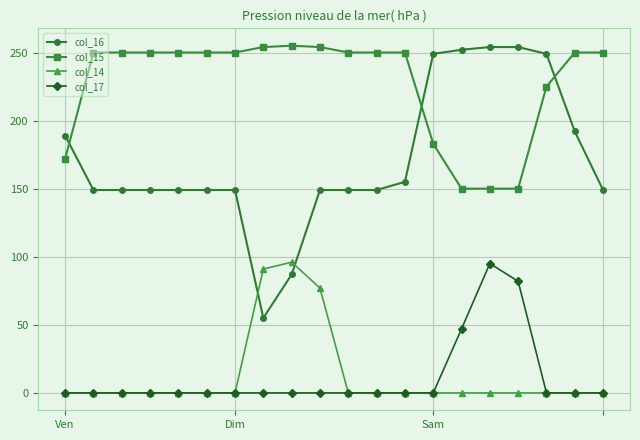

What is the value of the col_15 point at the 4th from the left?

250